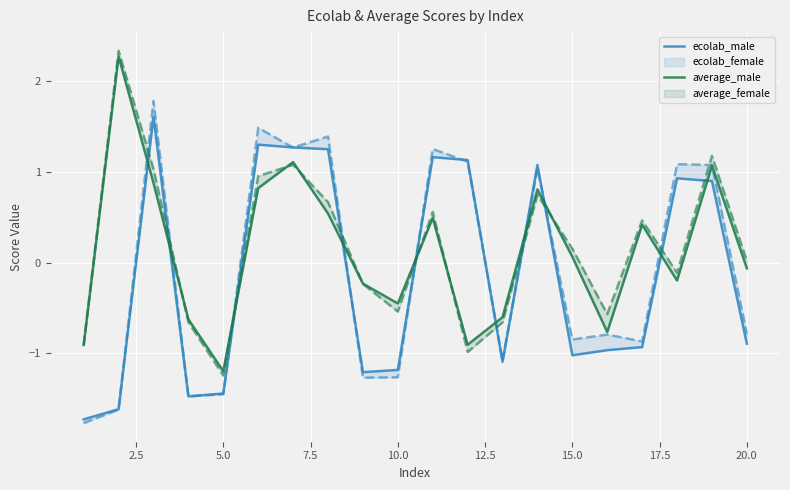

What is the value of the average_male point at the 6th from the left?

0.8